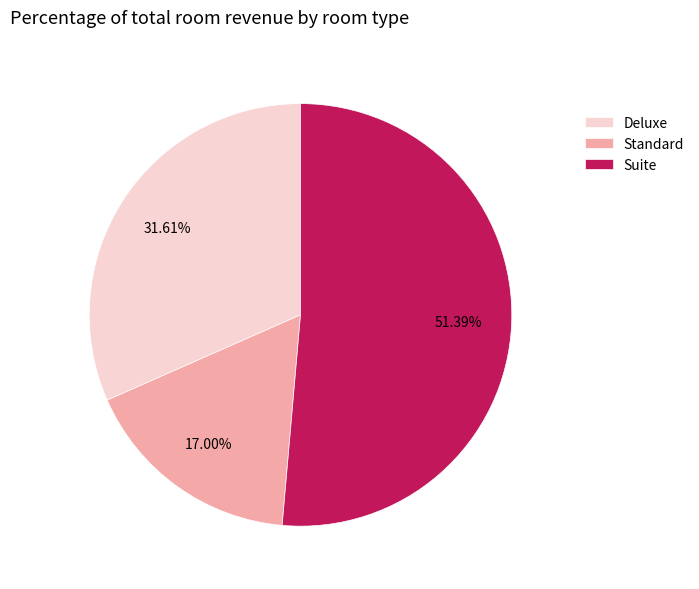

True or false: Standard accounts for 17% of the total.

True